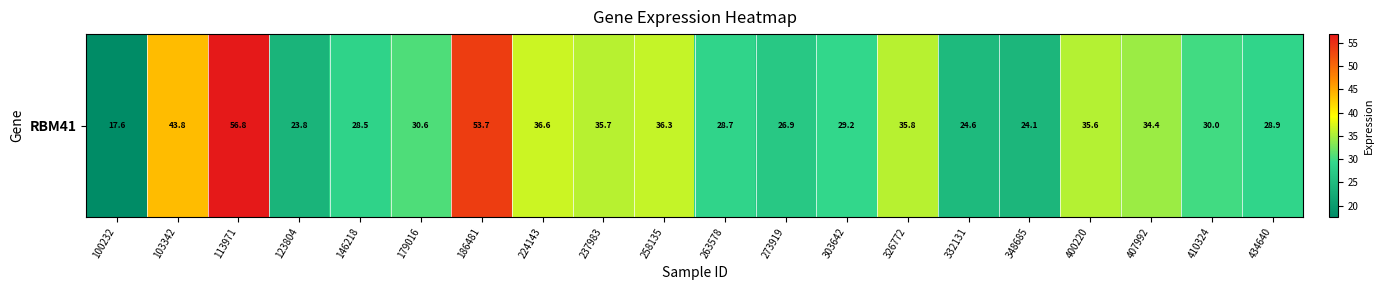

Which category has the lowest value across all series?

100232